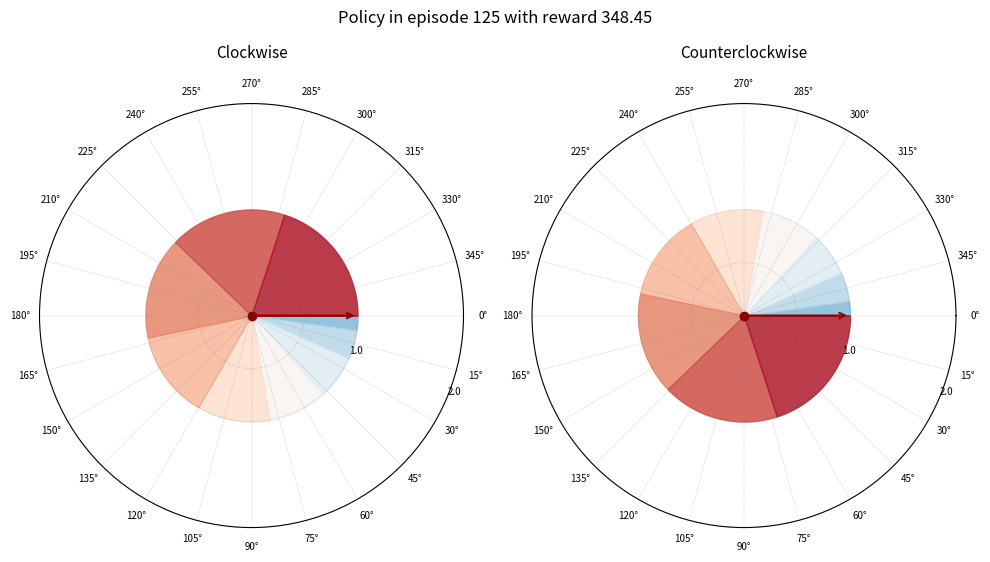

How many segments does this pie chart have?

9